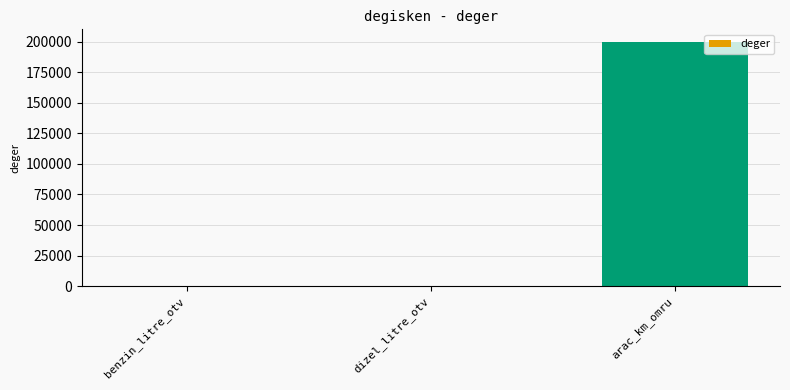

Count the number of values greater than 2.

2